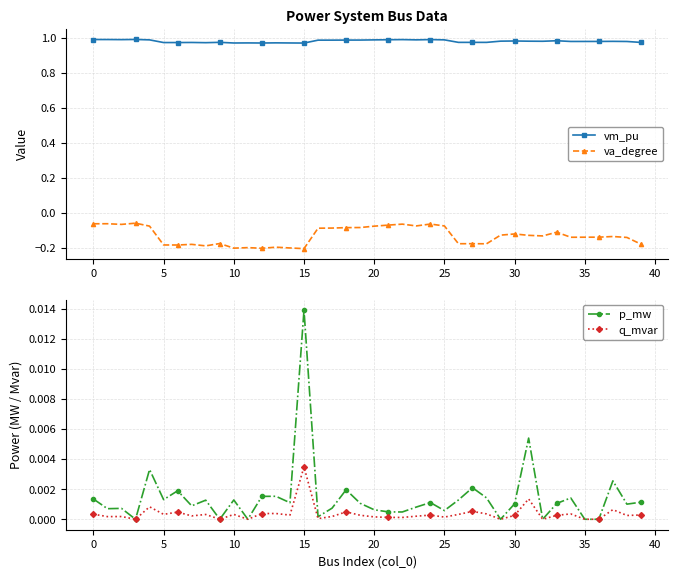

Which has a higher value, 27 or 24?

24